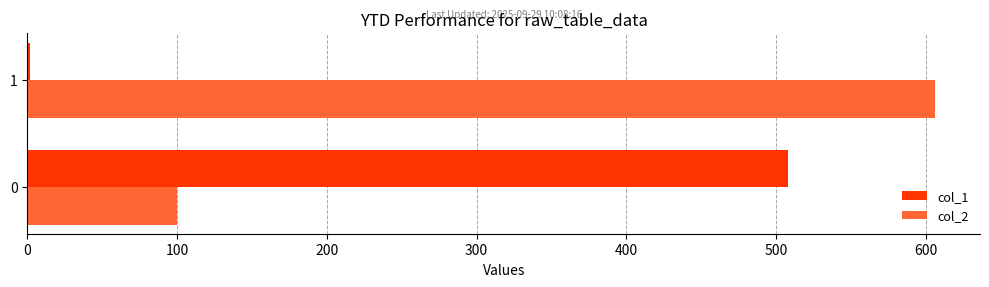

At how many categories does at least one series exceed 316?

2